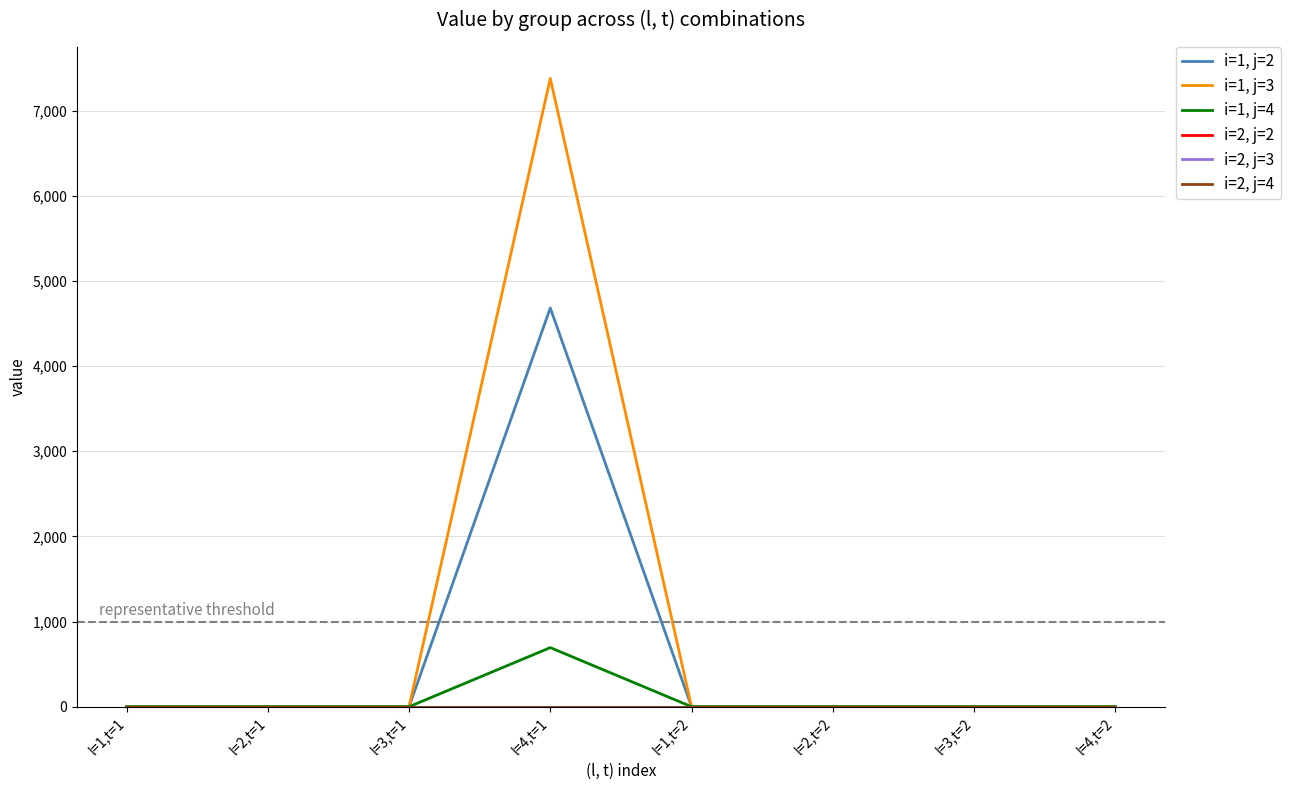

Does the chart display data point markers on the line(s)?

No